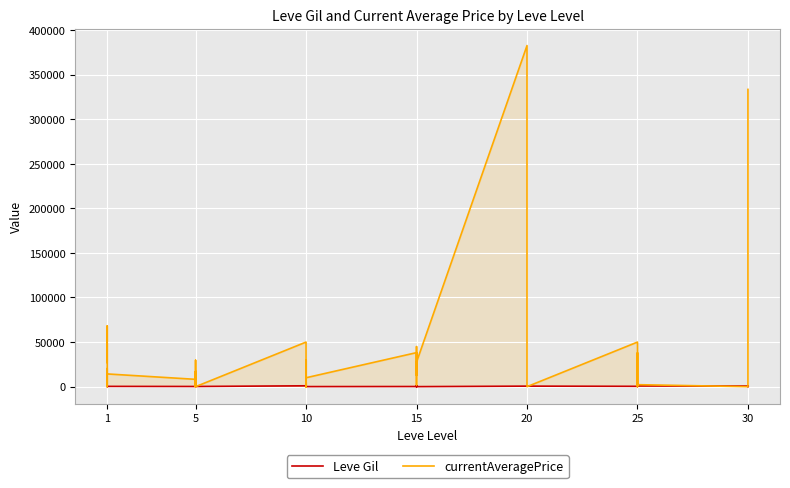

Is it true that currentAveragePrice equals 8022 at 10?

False